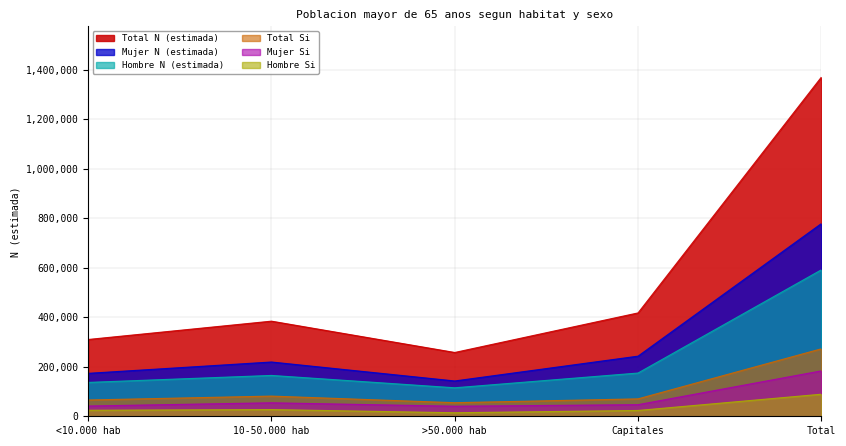

What is the difference between the maximum and minimum values in the Hombre Si series?

74844